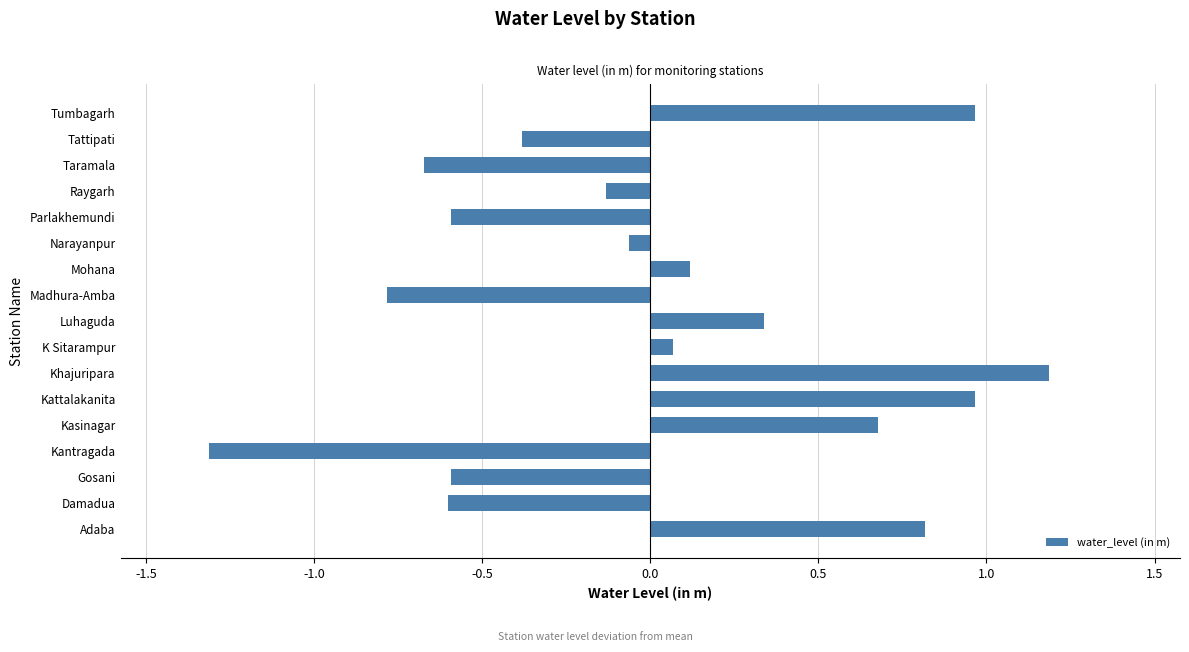

Count the number of data series in this chart.

1